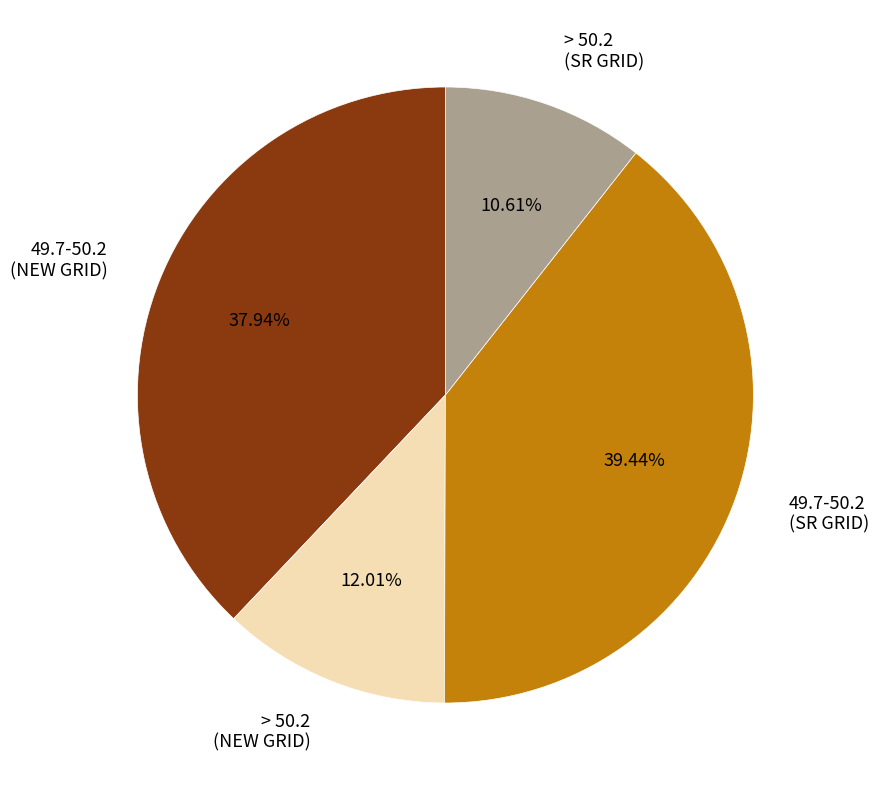

Rank the categories by value from lowest to highest.

> 50.2 (SR GRID), > 50.2 (NEW GRID), 49.7-50.2 (NEW GRID), 49.7-50.2 (SR GRID)